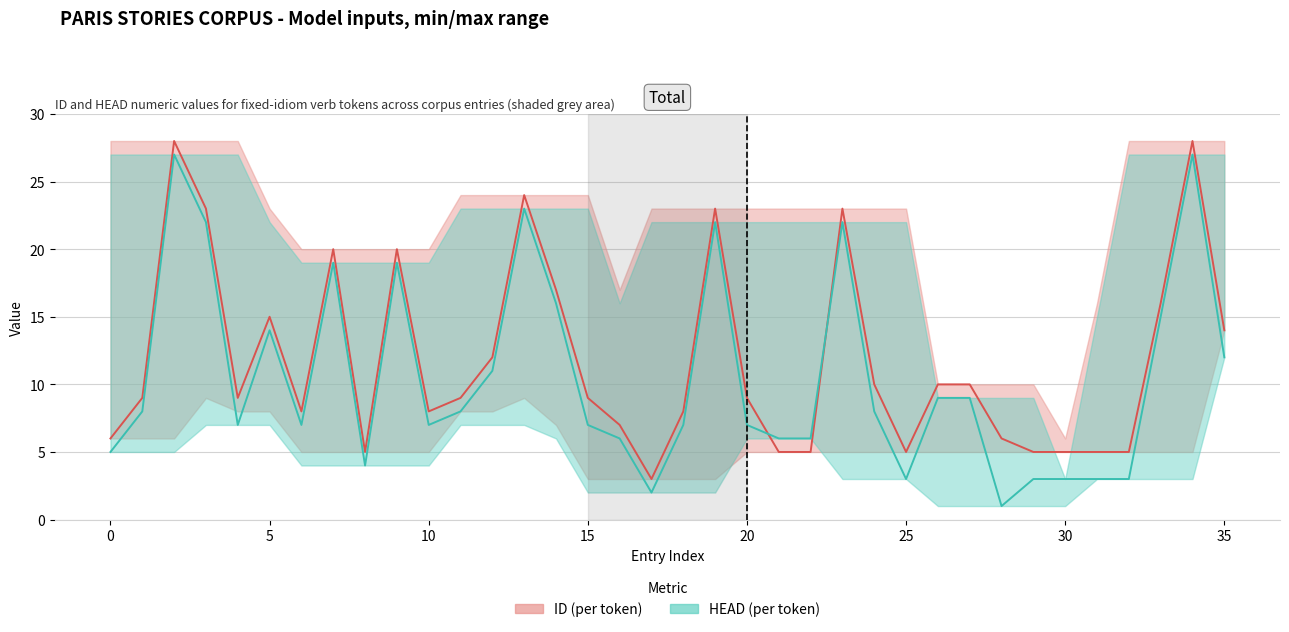

Which series ends up on top after the final intersection of HEAD and ID?

ID